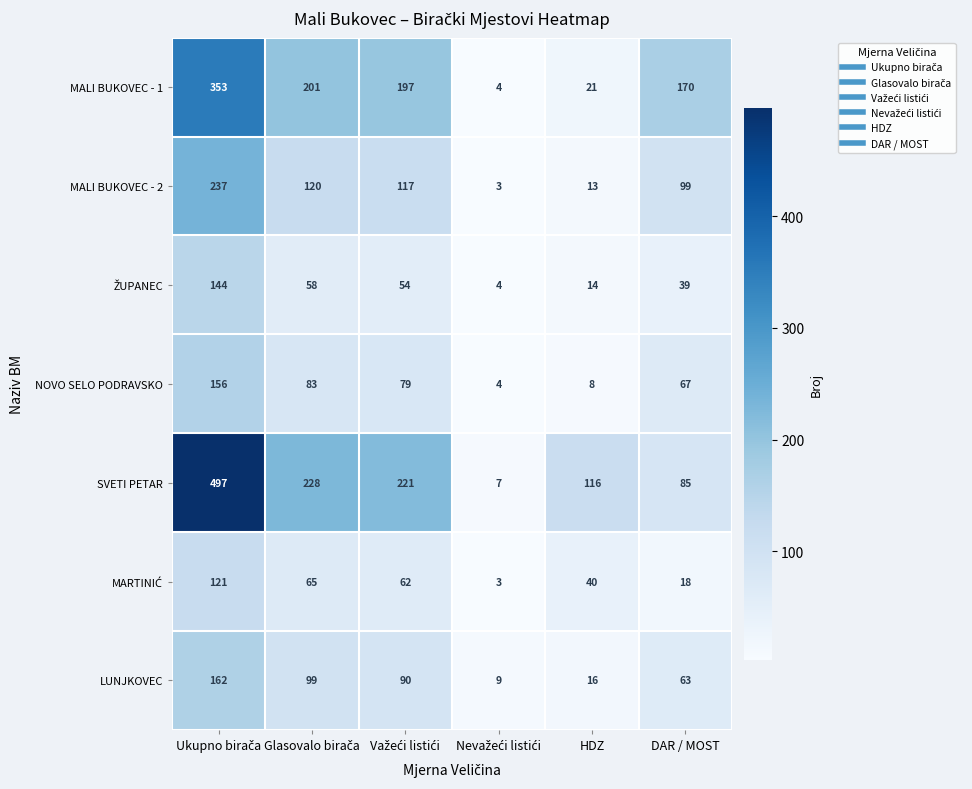

What is the maximum value for SVETI PETAR?

497